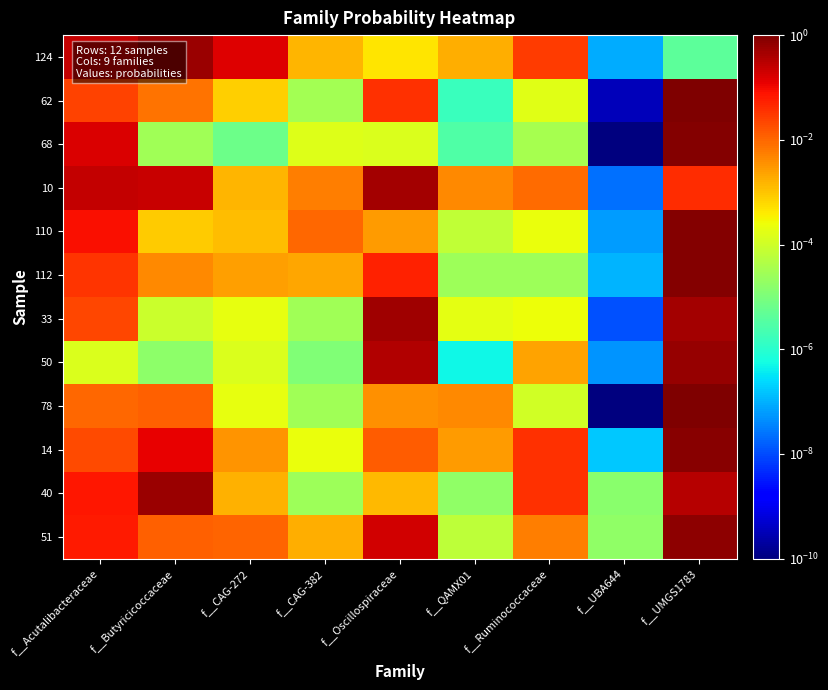

At how many categories does at least one series exceed 0?

9